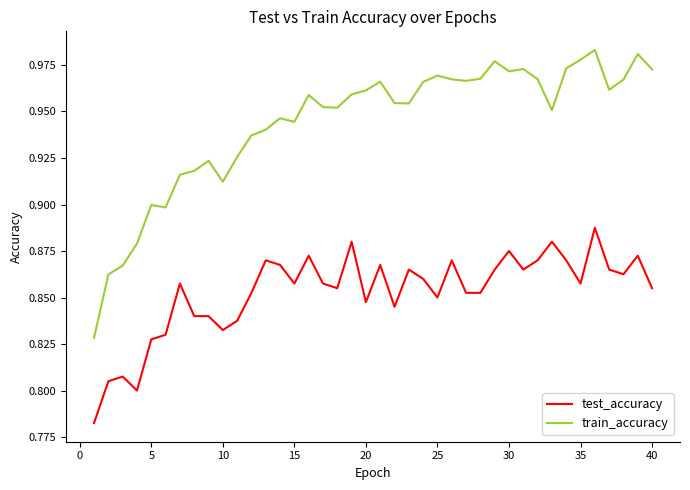

True or false: train_accuracy and test_accuracy cross at least once.

False